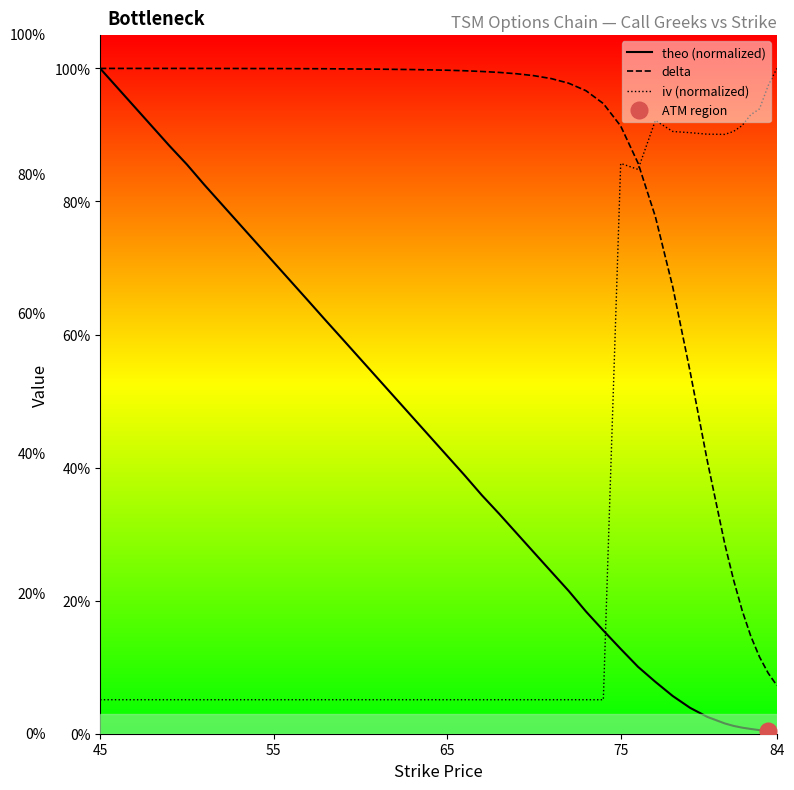

Is the value of delta at 34 greater than the value of iv (normalized) at 13?

Yes